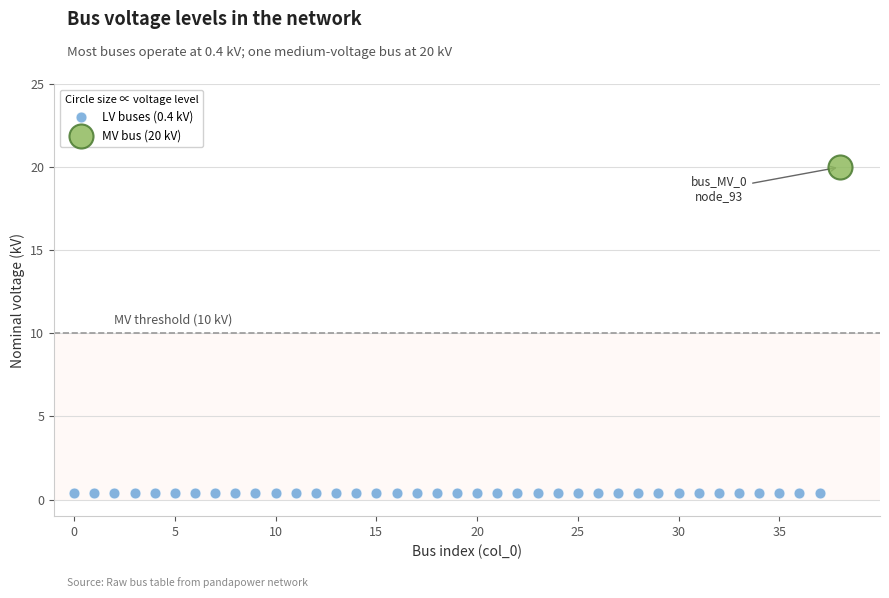

Which series reaches the maximum Y coordinate?

MV bus (20 kV)